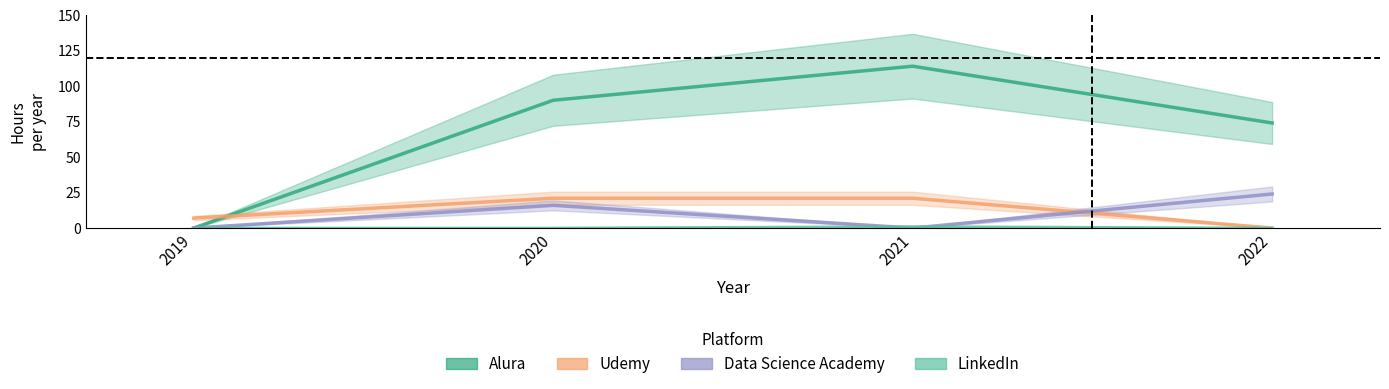

True or false: LinkedIn and Alura cross at least once.

False